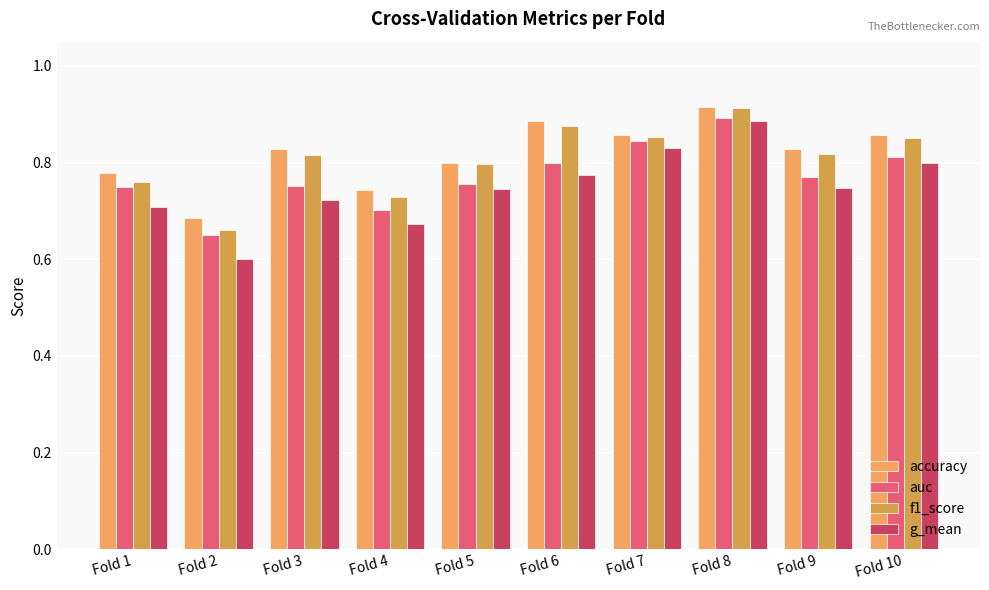

Which series has the widest spread of values?

g_mean